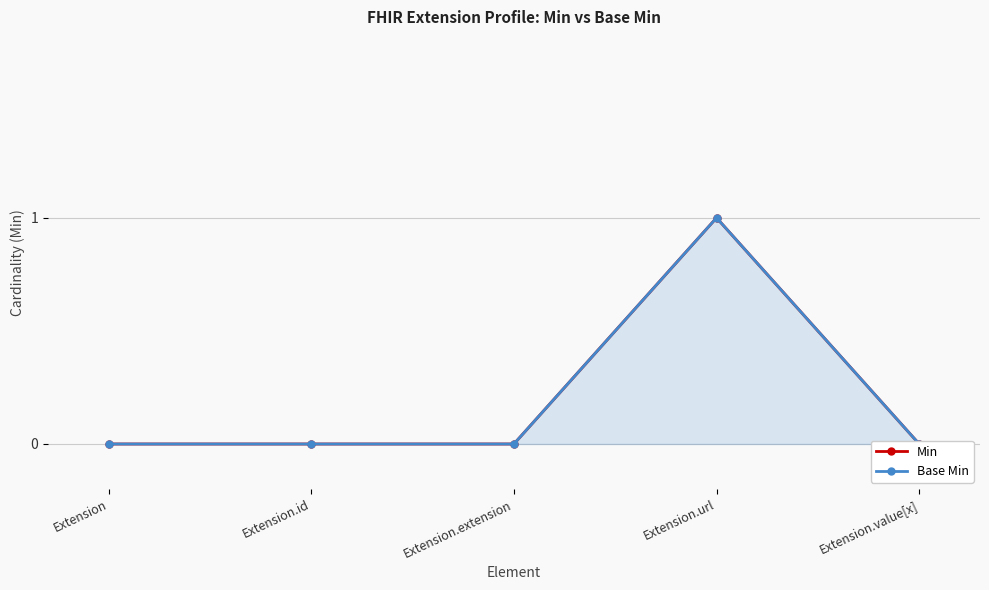

What is the label of the 4th point from the right?

Extension.id